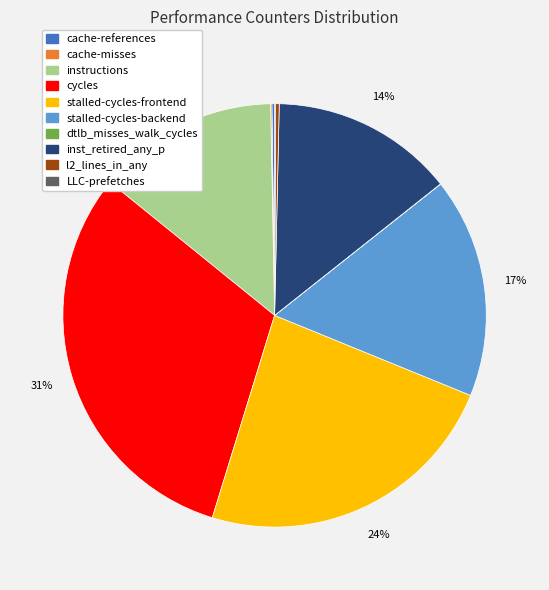

The stalled-cycles-backend slice represents 30% of the pie. True or false?

False